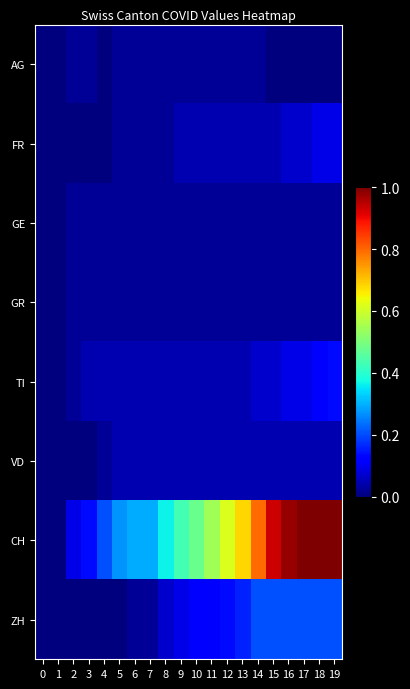

Which has a higher value, 13 or 3?

13